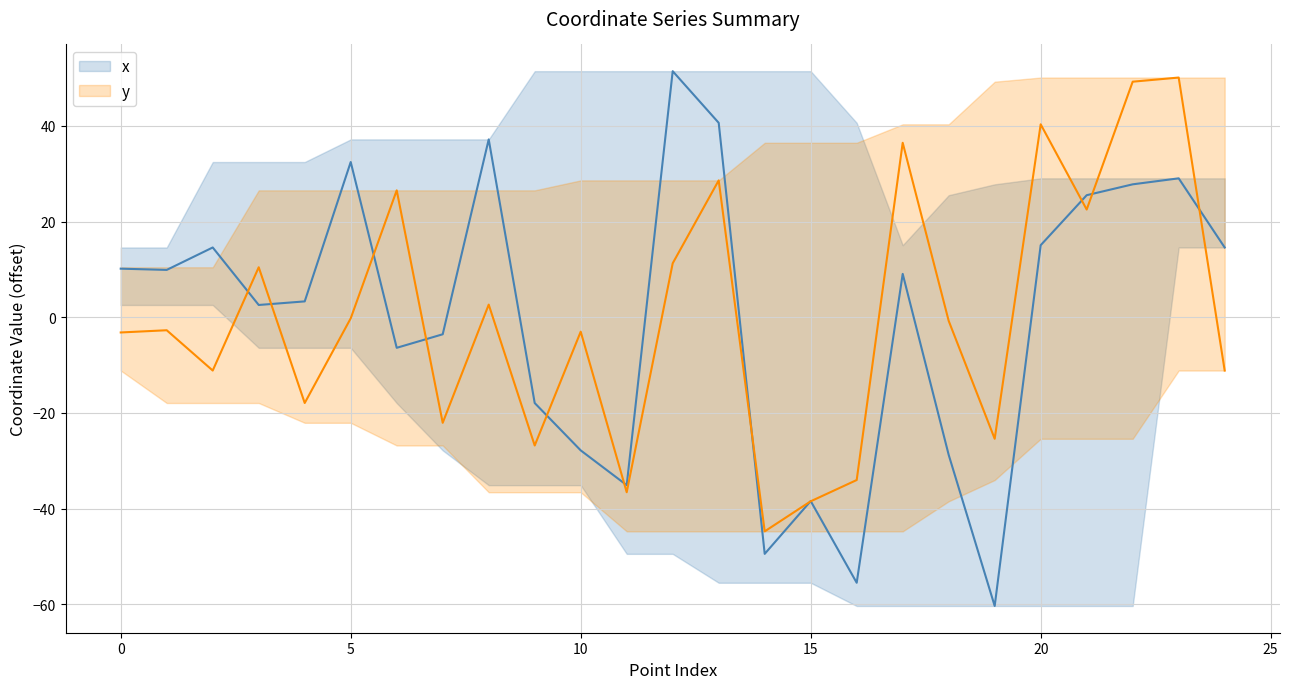

At which label is y closest to 2?

8